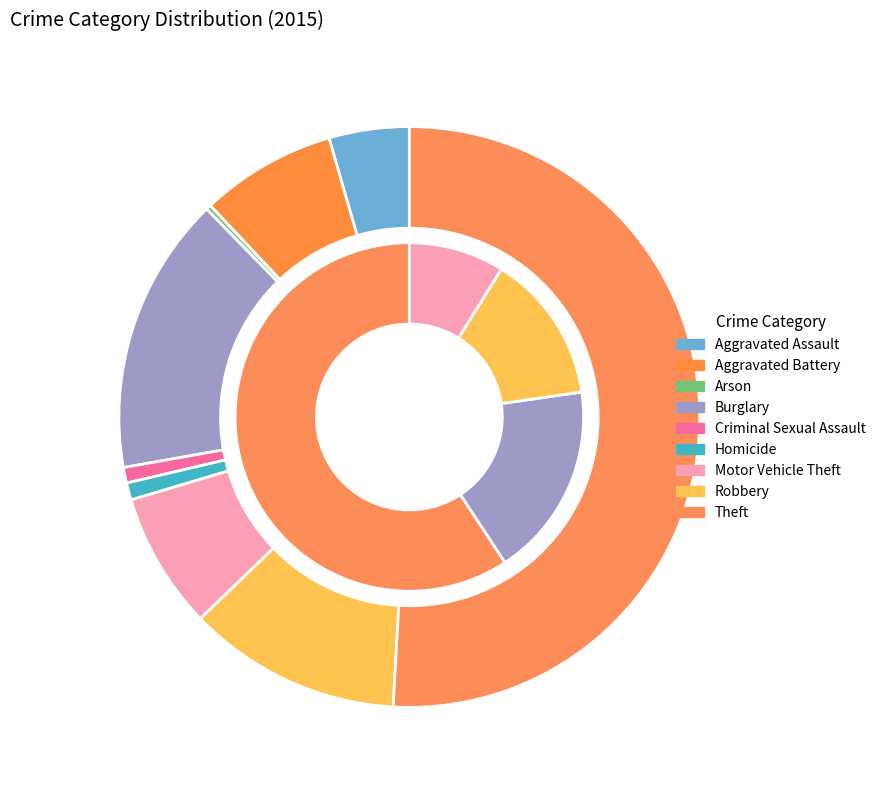

Rank the categories by value from highest to lowest.

Theft, Burglary, Robbery, Motor Vehicle Theft, Aggravated Battery, Aggravated Assault, Homicide, Criminal Sexual Assault, Arson